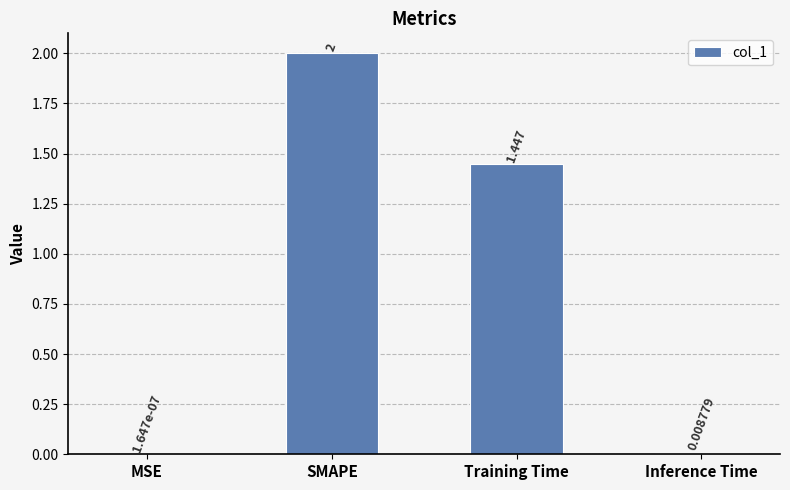

Which category has the highest value across all series?

SMAPE